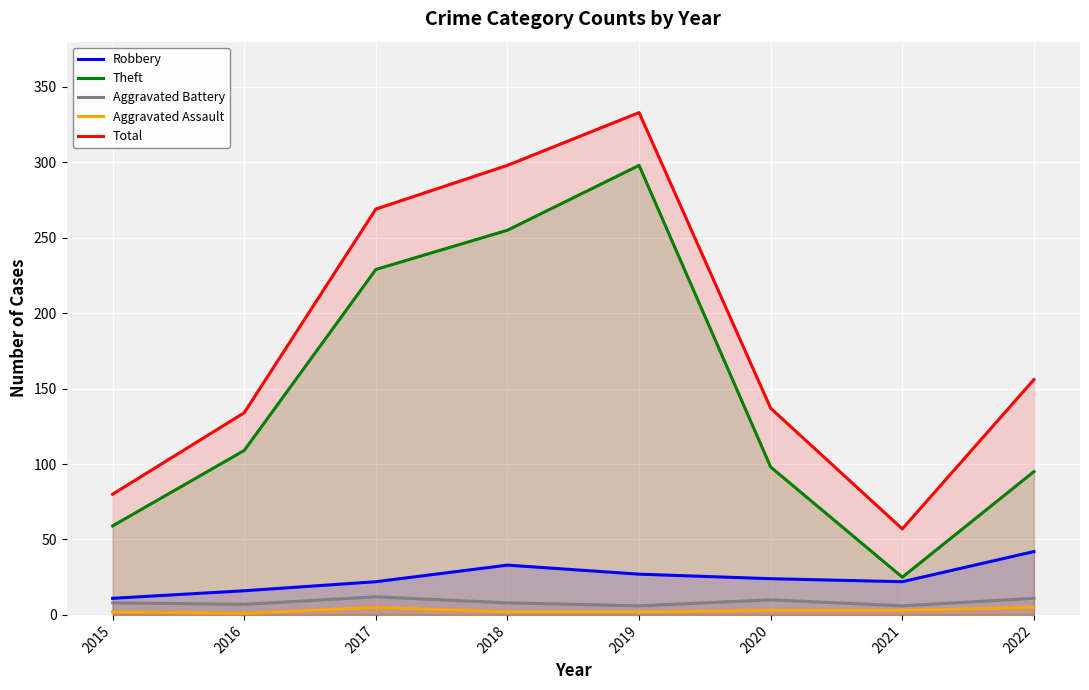

Where is Aggravated Battery nearest to the value 9?

2015